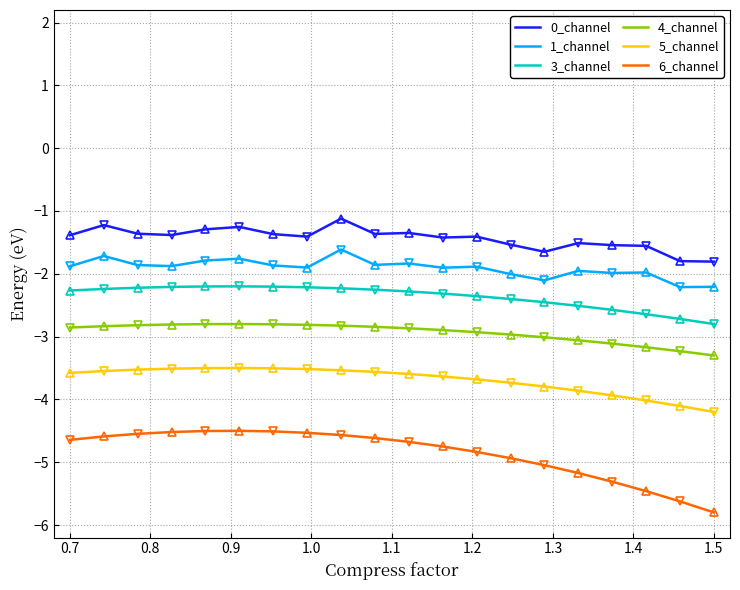

How many interior local valleys does the 0_channel series have?

5